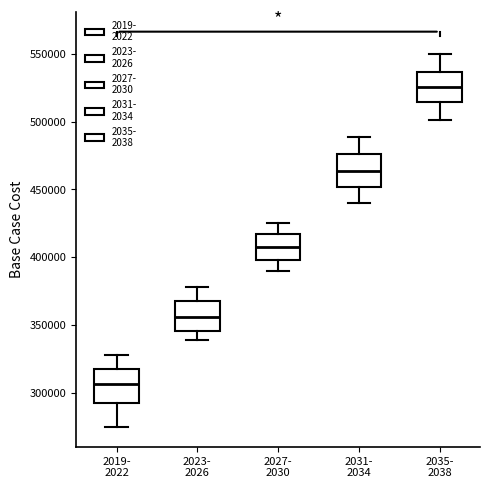

Reading left to right, transcribe this box plot: for each box, give where its median line is, the range the box spans, and where its two whiskers end, as read against the y-axis. The values are not printed on the chart, so give them approximately, as read against the axis.

2019- 2022: median 305000, box 295000 to 320000, whiskers 275000 to 330000
2023- 2026: median 355000, box 345000 to 365000, whiskers 340000 to 380000
2027- 2030: median 405000, box 400000 to 415000, whiskers 390000 to 425000
2031- 2034: median 465000, box 450000 to 475000, whiskers 440000 to 490000
2035- 2038: median 525000, box 515000 to 535000, whiskers 500000 to 550000